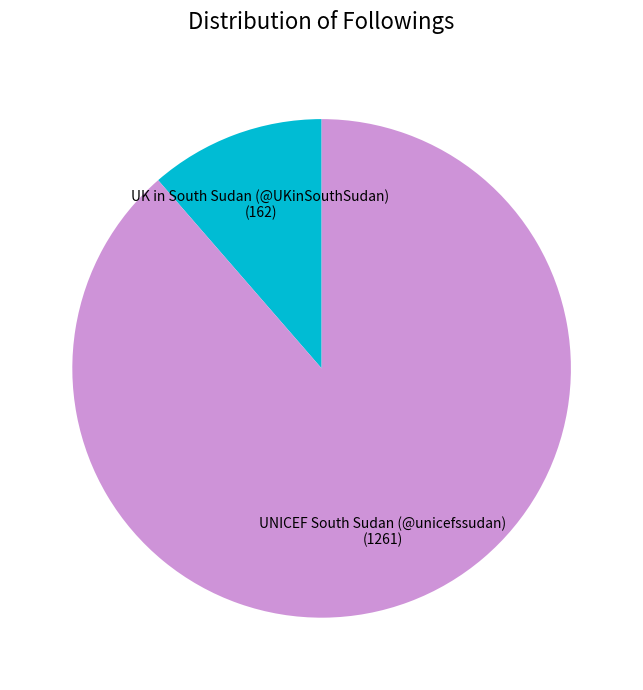

Which category has the smallest portion of the pie?

UK in South Sudan (@UKinSouthSudan)